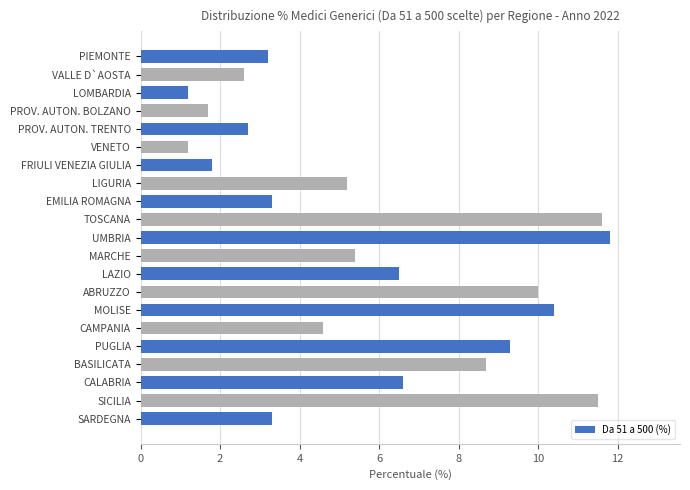

Reading bottom to top, transcribe all the data shown in this chart.

3.3	11.5	6.6	8.7	9.3	4.6	10.4	10.0	6.5	5.4	11.8	11.6	3.3	5.2	1.8	1.2	2.7	1.7	1.2	2.6	3.2